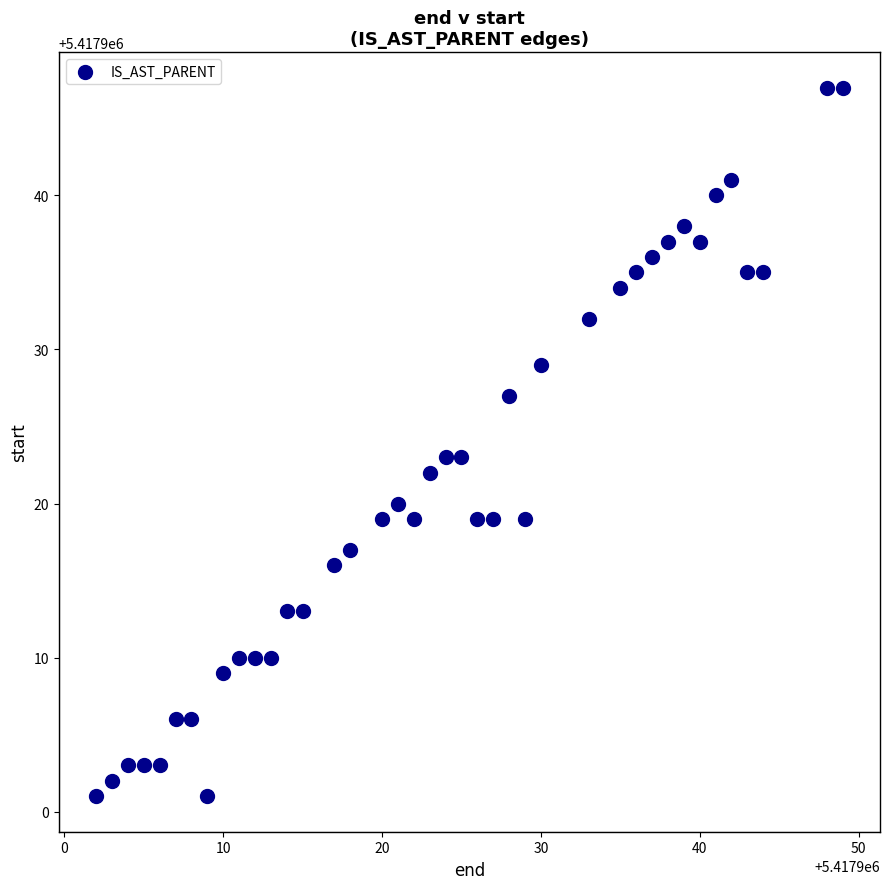

What is the range of Y values (max minus min)?

46